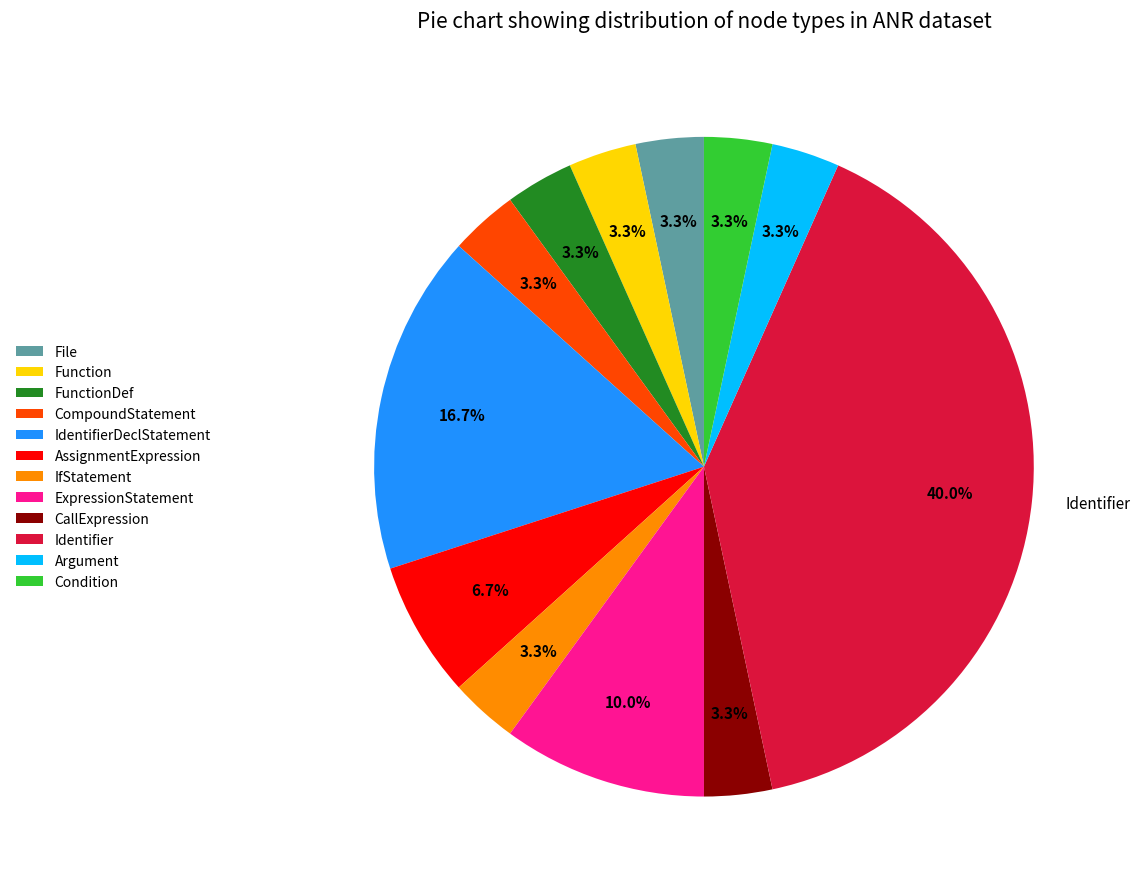

Combined, do AssignmentExpression and File account for over 50%?

No